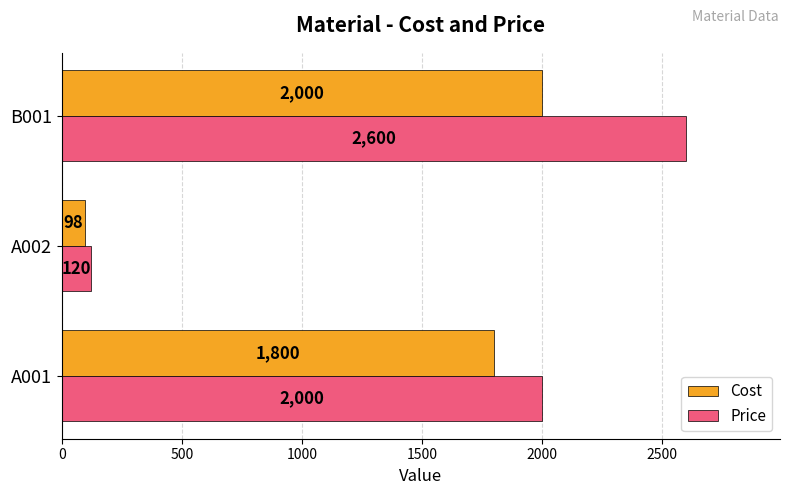

Rank the series by their maximum value, from highest to lowest.

Price, Cost